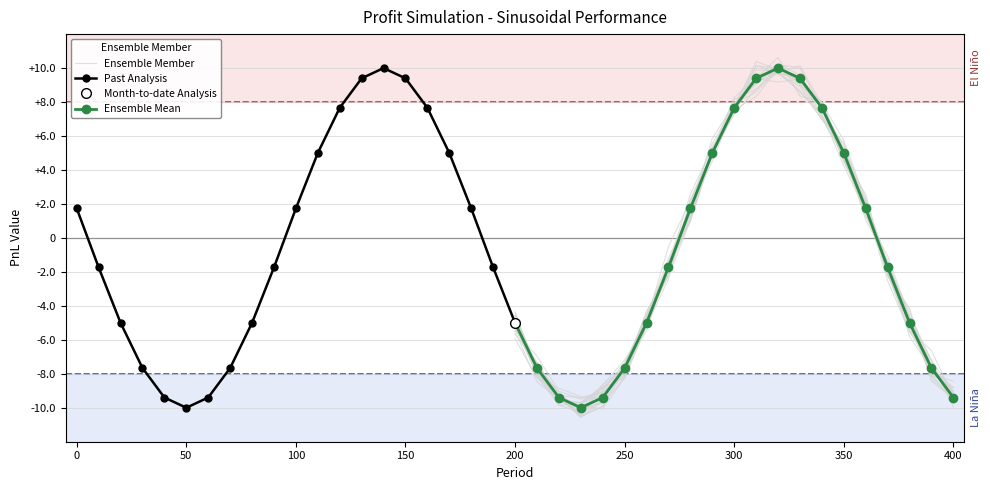

How many interior local peaks does the Ensemble Mean series have?

1